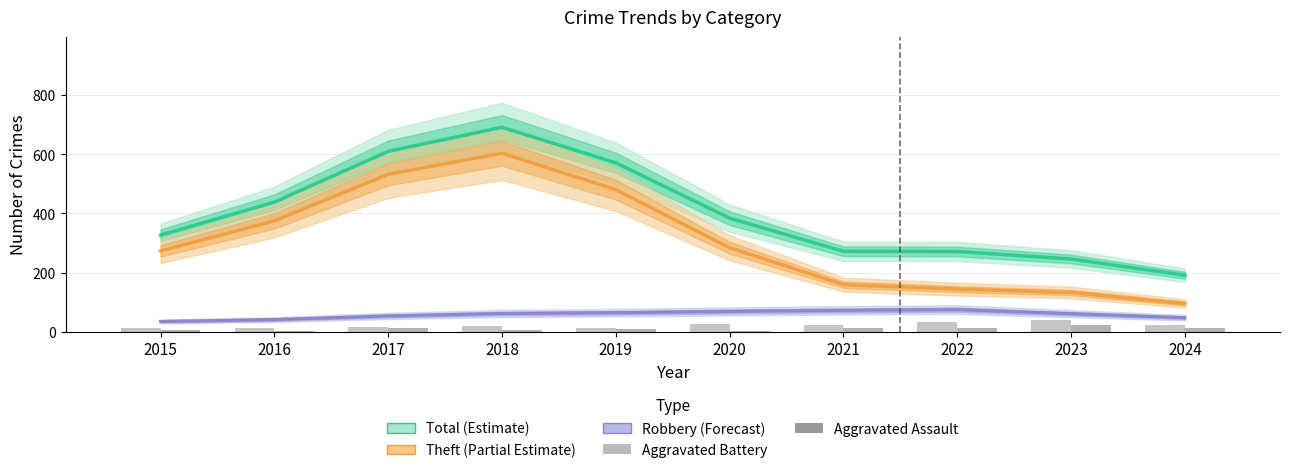

Is the value of Theft at 2019 greater than the value of Total at 2015?

Yes